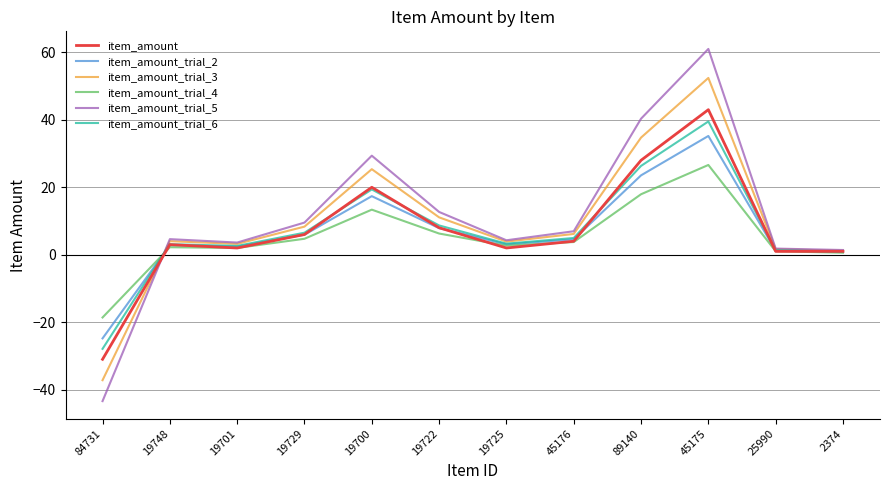

The item_amount_trial_6 series shows -27.9 at 84731. True or false?

True